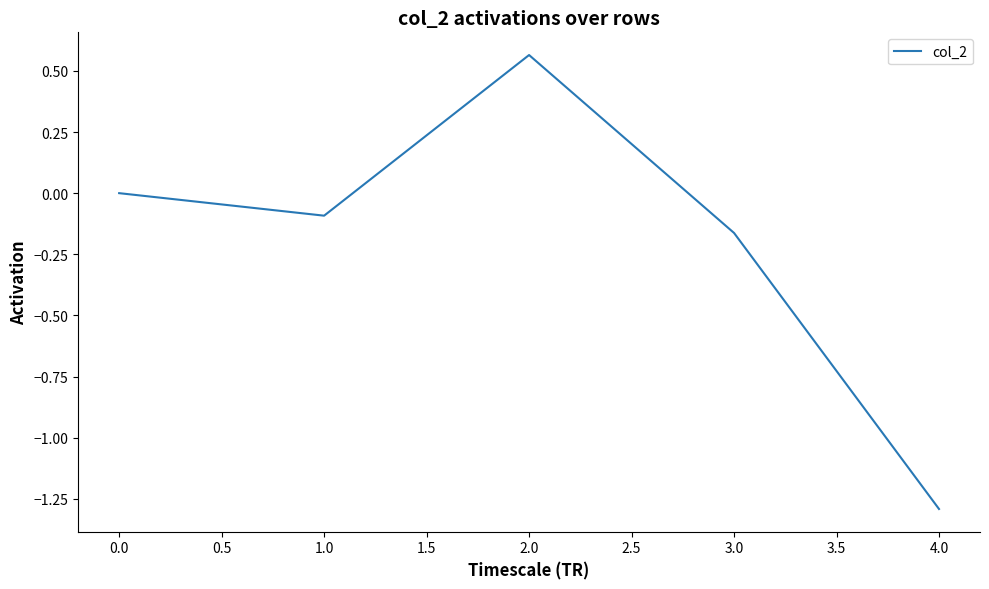

What is the change in value from 3.0 to 4.0?

-1.1